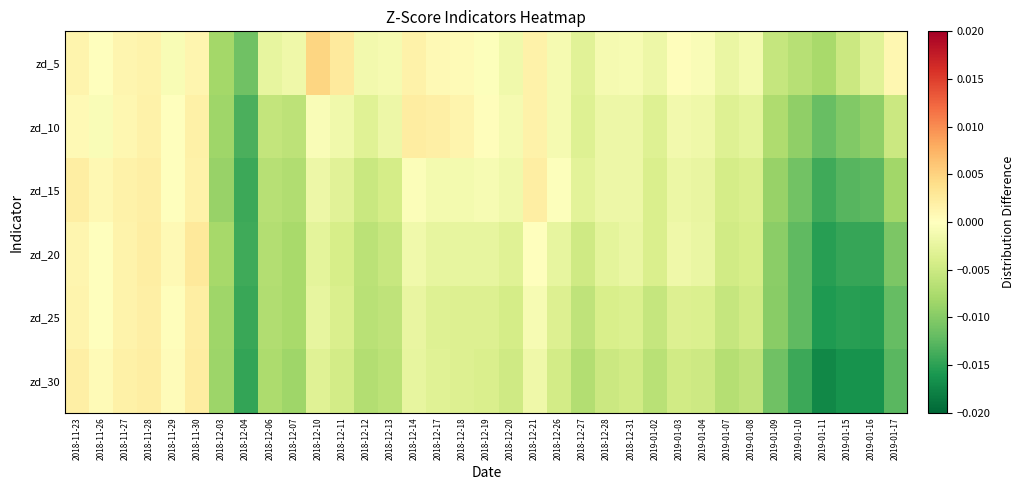

Which has a higher value, 2019-01-07 or 2018-12-06?

2019-01-07